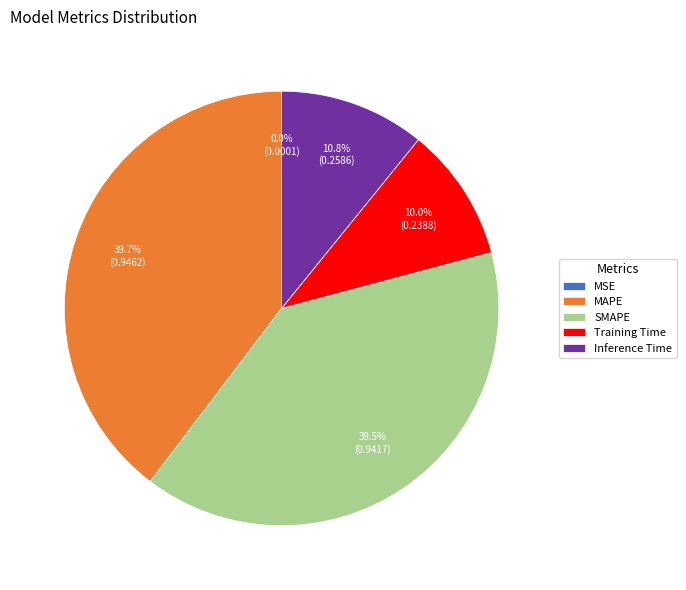

The Inference Time slice represents 22% of the pie. True or false?

False